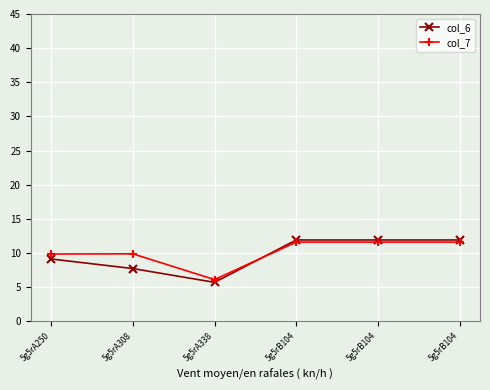

Is it true that col_6 equals 11.9 at 5g5rB104?

True